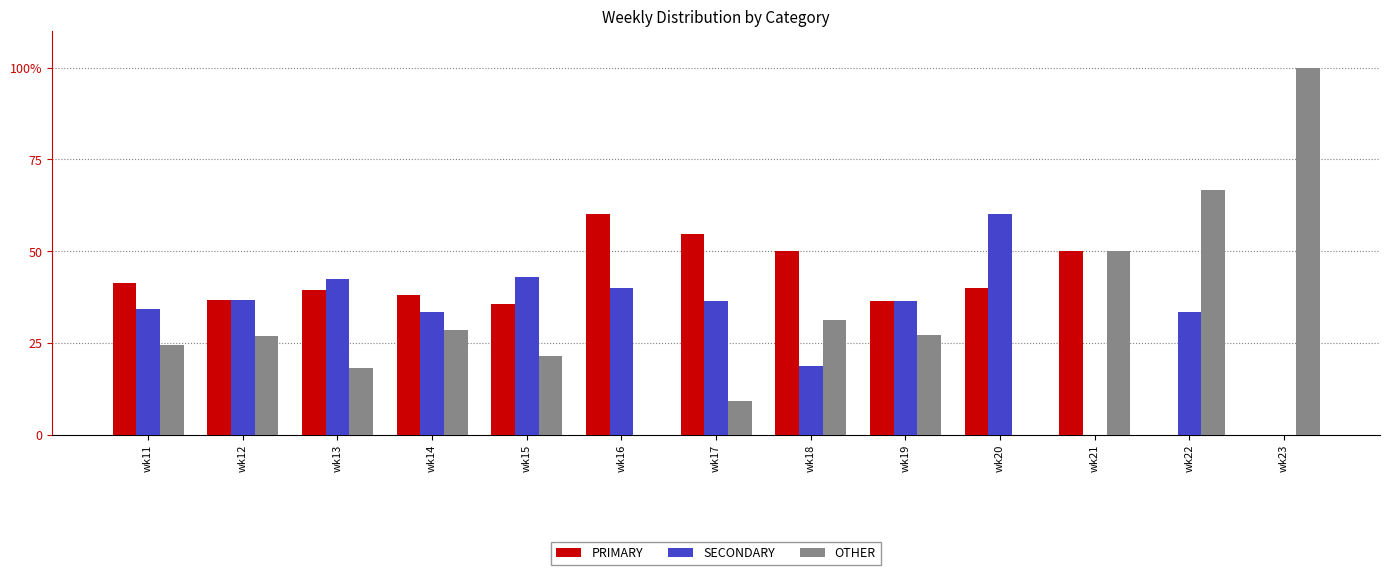

What is the difference between the second highest and second lowest values in the OTHER series?

66.7